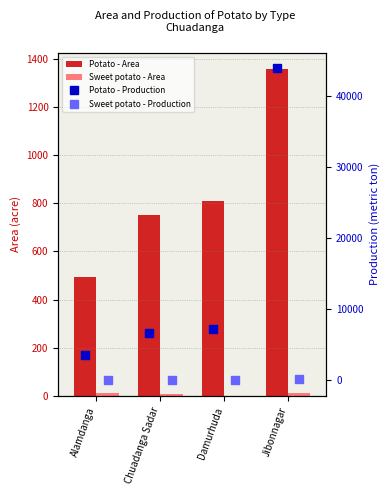

What is the average value of the Sweet potato - Production series?

77.7